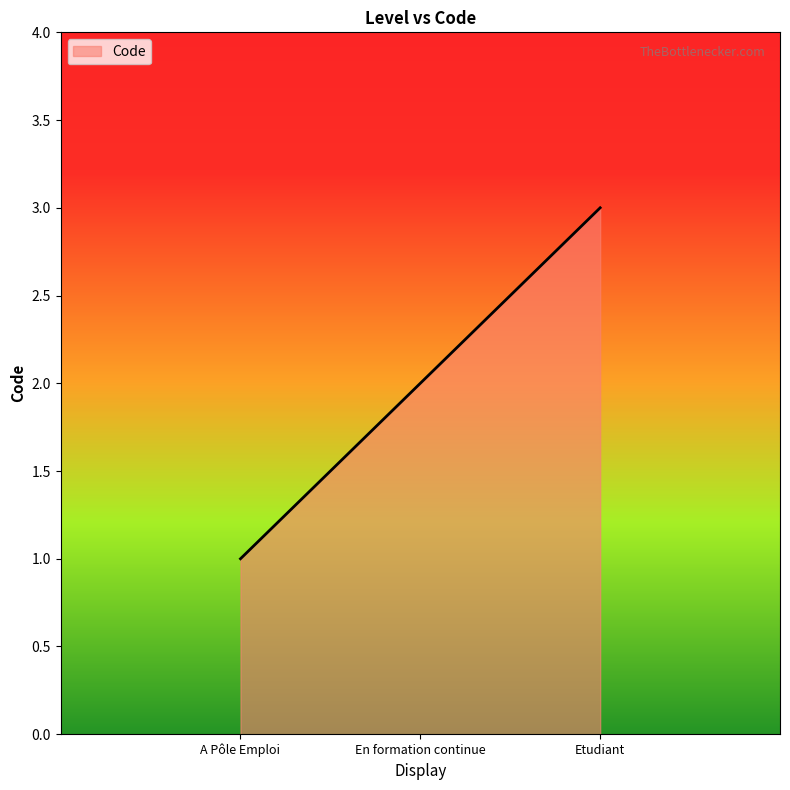

Reading left to right, list all the values displayed in this chart.

1	2	3